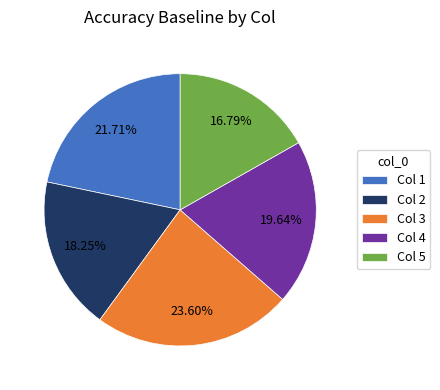

Rank the categories by value from lowest to highest.

Col 5, Col 2, Col 4, Col 1, Col 3